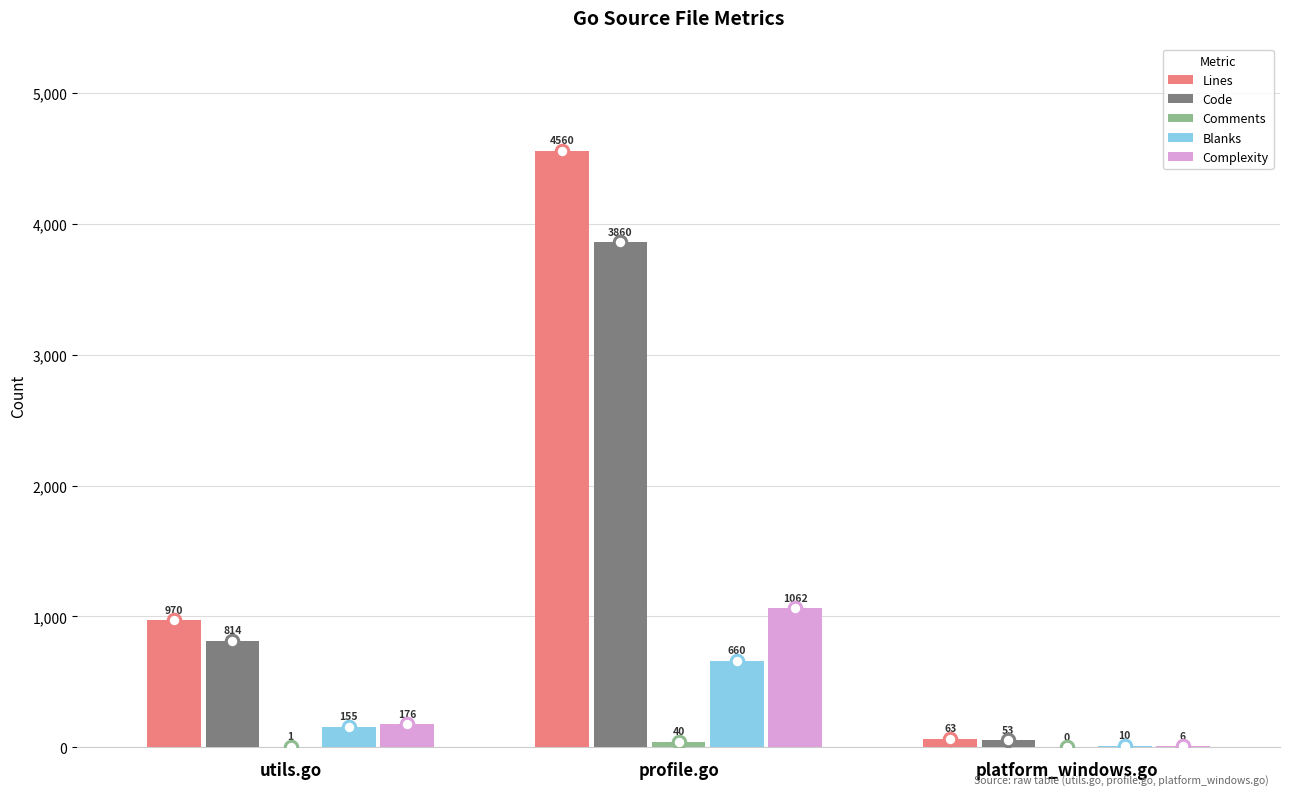

Which series changed the most between utils.go and platform_windows.go?

Lines